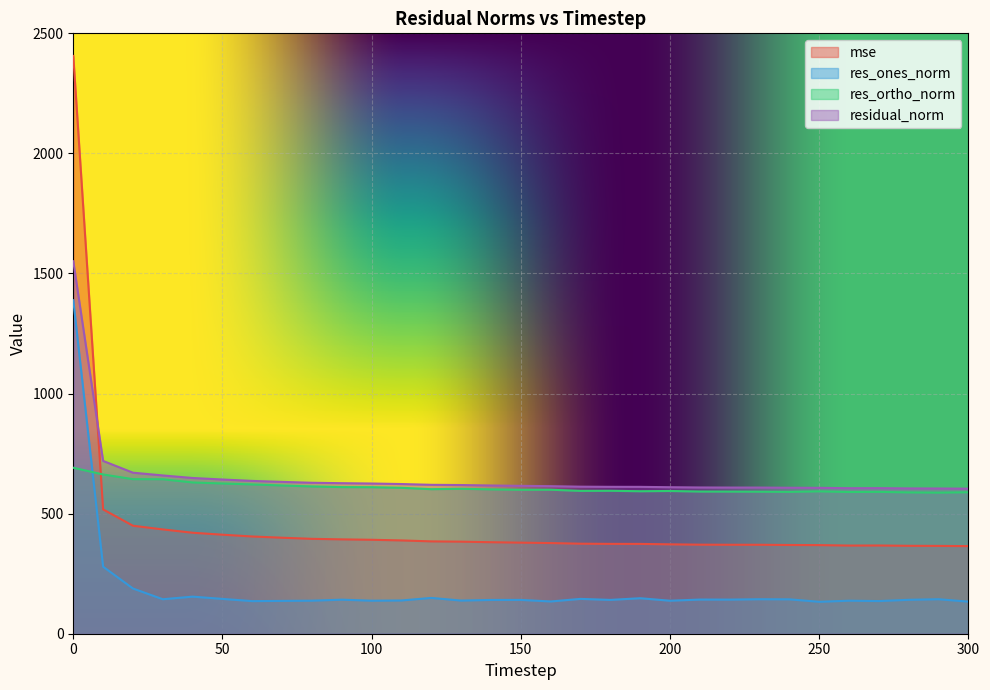

True or false: residual_norm and res_ones_norm cross at least once.

False